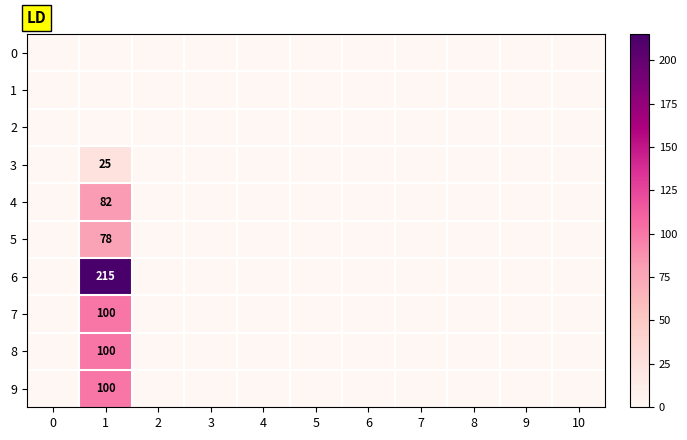

How many values in 3 are above zero?

1